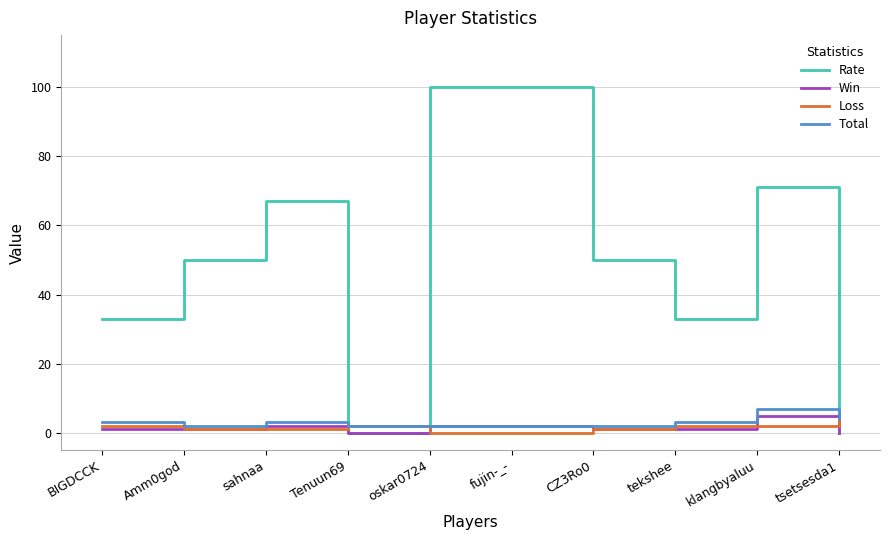

How many values in the Loss series are below 2?

5